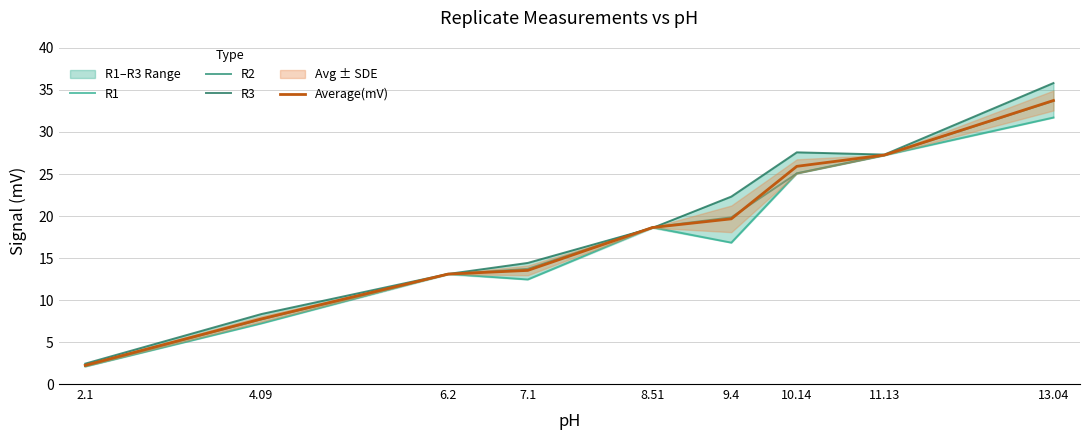

List the labels in order of R2 value, smallest first.

2.1, 4.09, 6.2, 7.1, 8.51, 9.4, 10.14, 11.13, 13.04